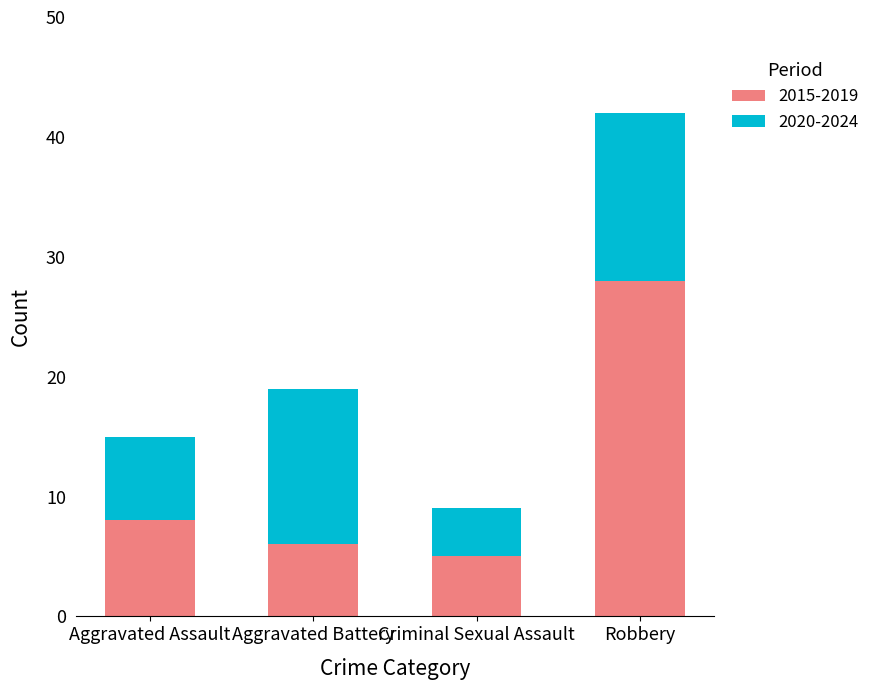

What is the average value of the 2015-2019 series?

12